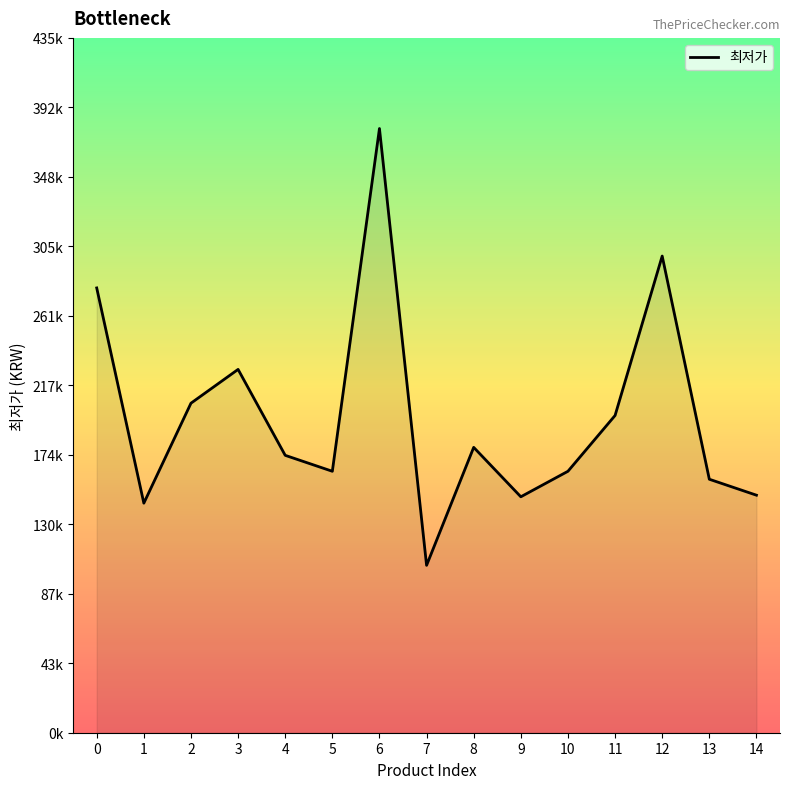

List the labels in order of value, largest first.

6, 12, 0, 3, 2, 11, 8, 4, 5, 10, 13, 14, 9, 1, 7